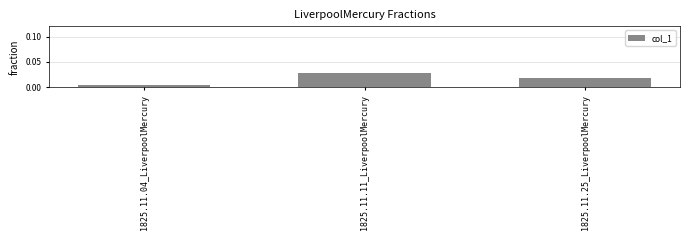

At which label is the value closest to 0?

1825.11.04_LiverpoolMercury